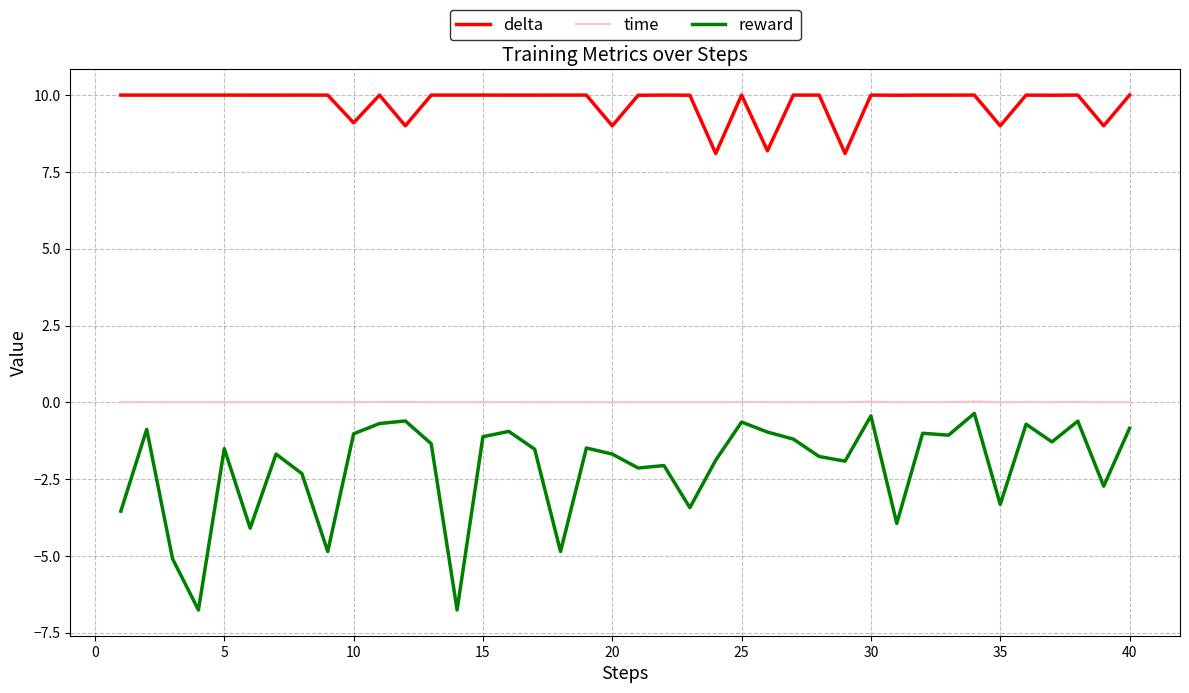

In delta, how many points are higher than both neighbors (excluding endpoints)?

13